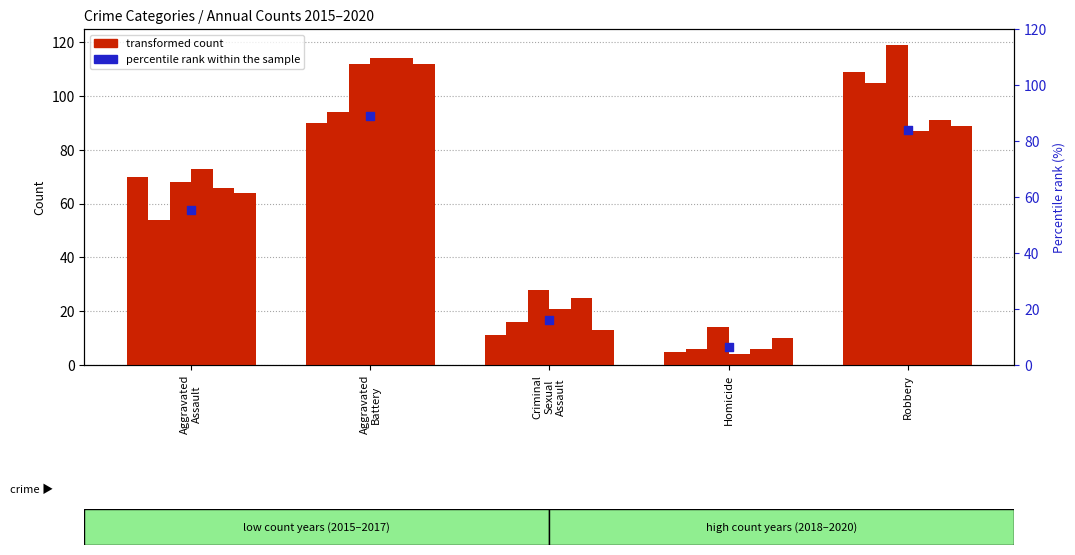

What is the total value across all series at Criminal Sexual Assault?

114